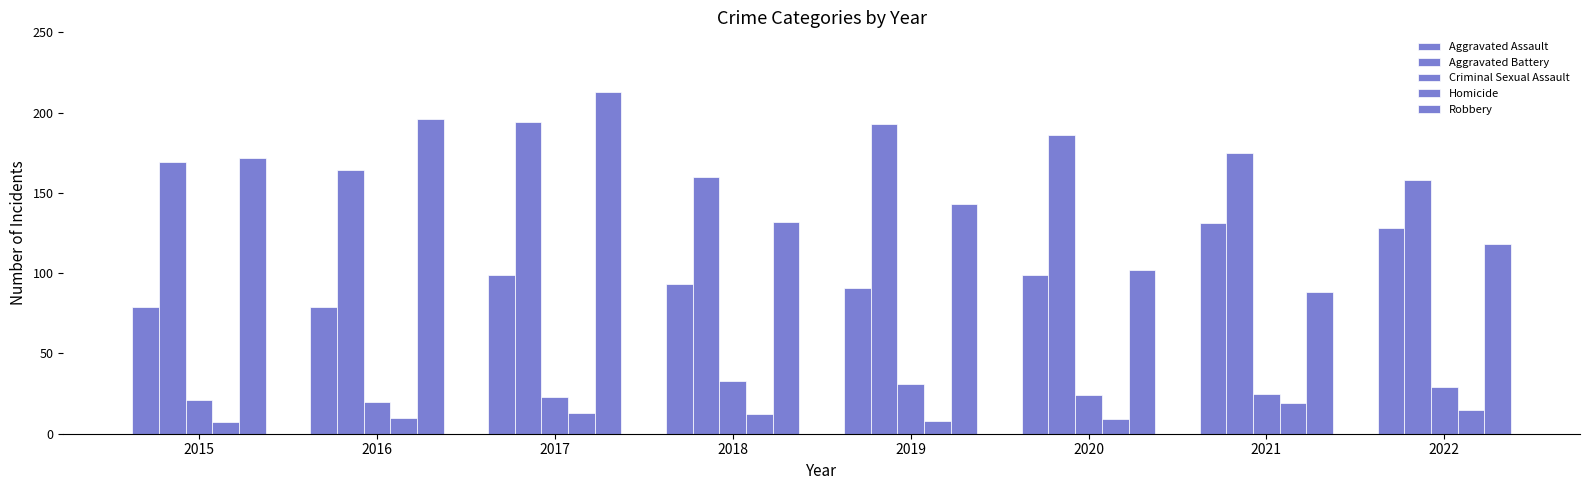

At which label does Aggravated Assault reach its peak?

2021